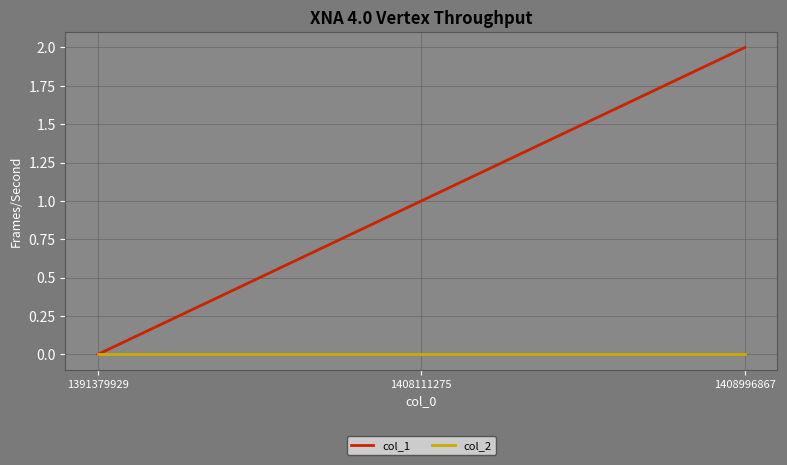

Reading left to right, what are all the values shown in this chart?

col_1: 0	1	2
col_2: 0	0	0